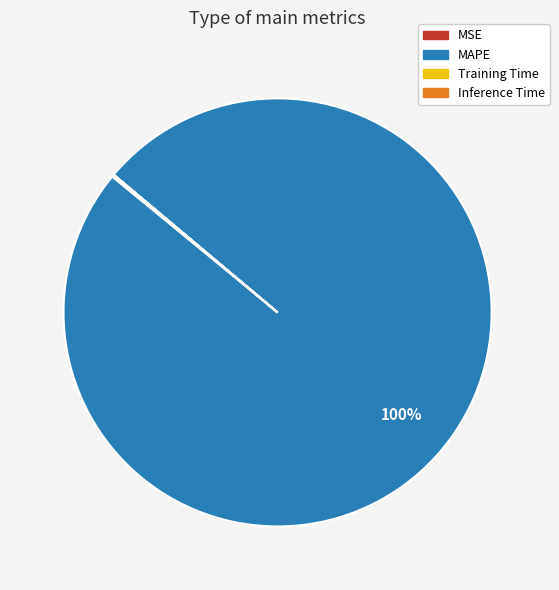

Does any single category account for the majority?

Yes